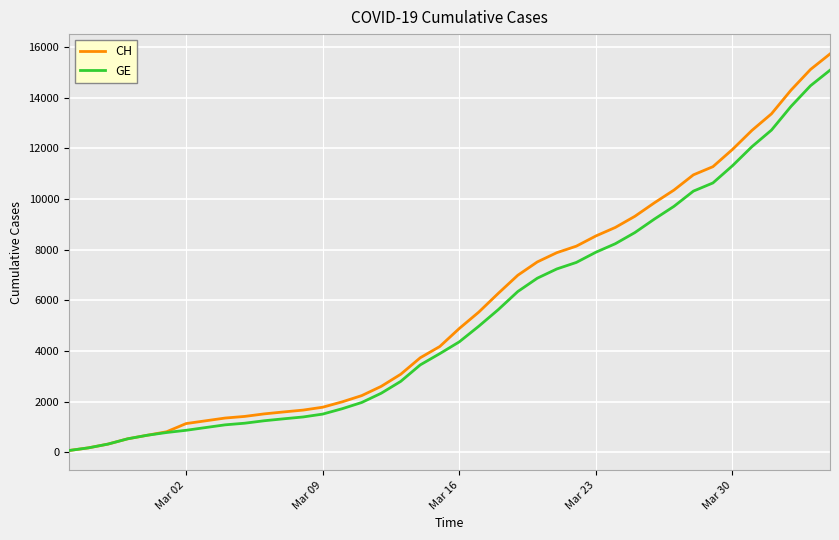

What is the difference between the maximum and minimum values in the GE series?

15005